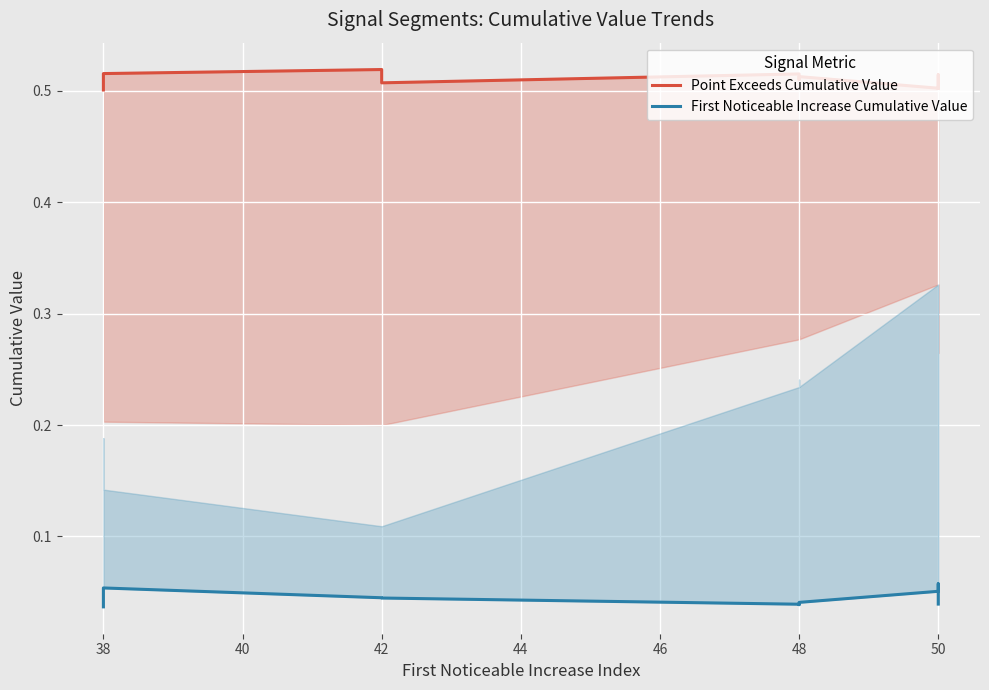

True or false: First Noticeable Increase Cumulative Value and Point Exceeds Cumulative Value intersect in this chart.

False